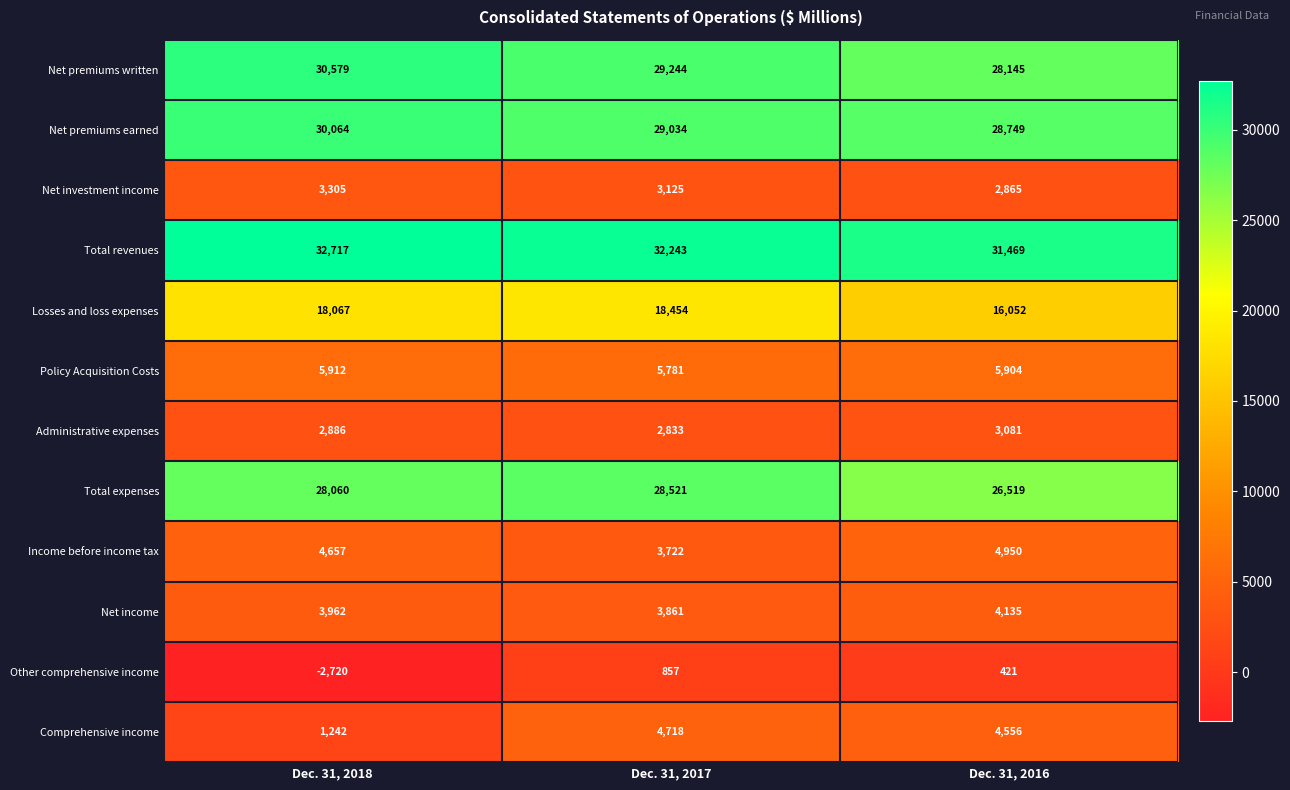

The value of Net premiums earned at Dec. 31, 2017 is 9402. True or false?

False